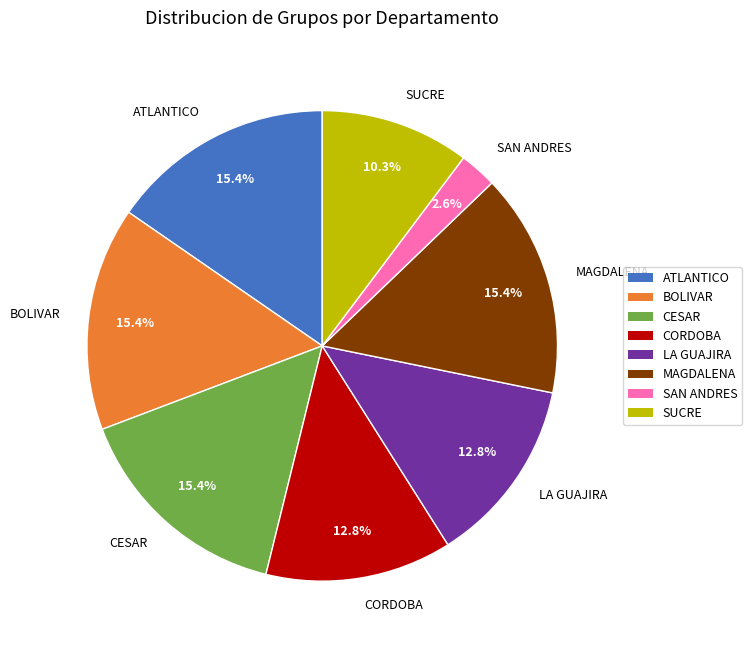

Does any single category account for the majority?

No